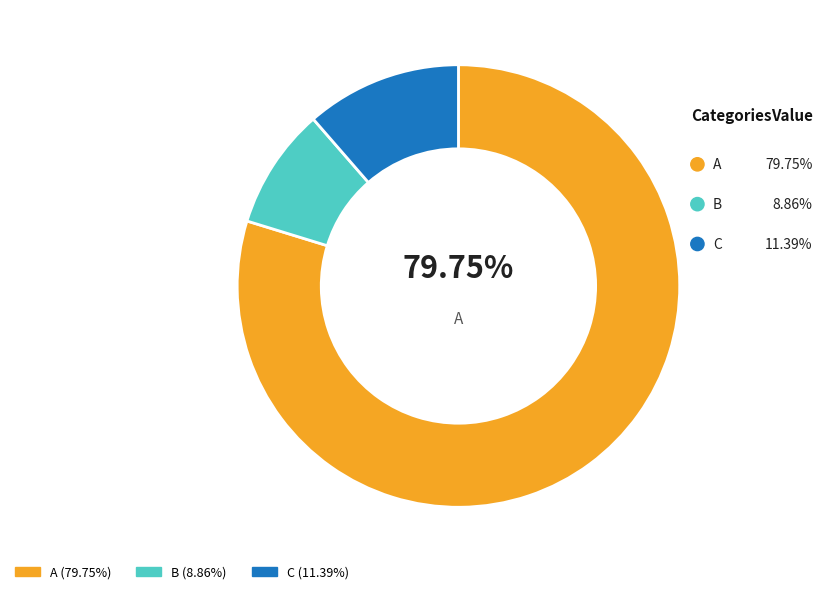

Is it true that C is 1% of the pie?

False